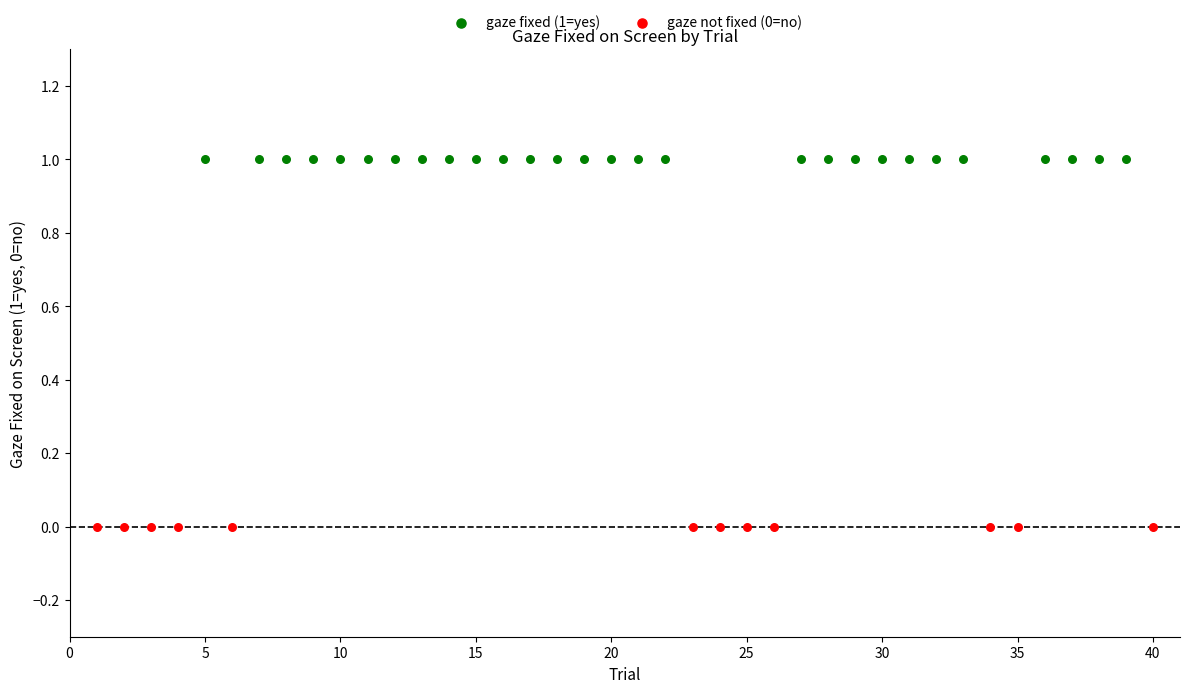

Which series reaches the minimum Y coordinate?

gaze not fixed (0=no)